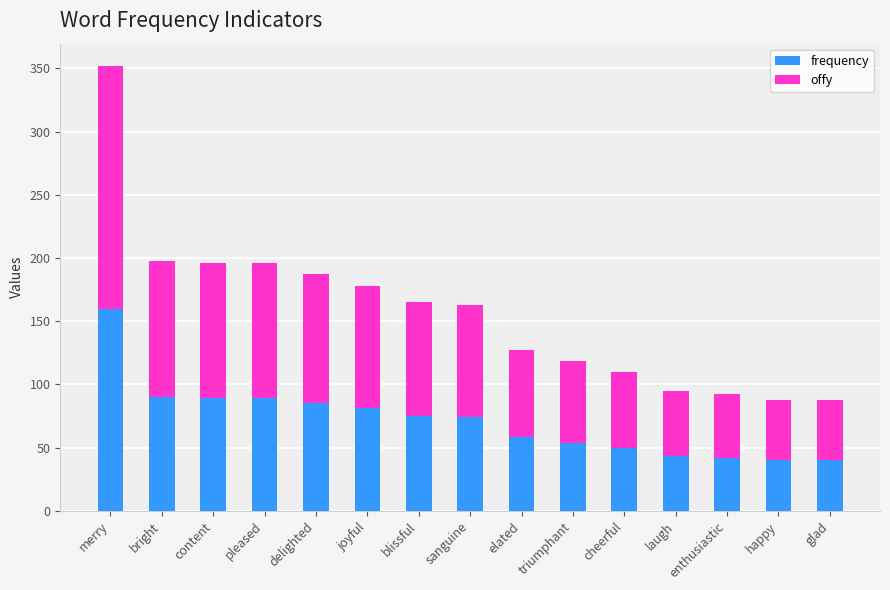

What is the difference between the second highest and second lowest values in the frequency series?

50.0